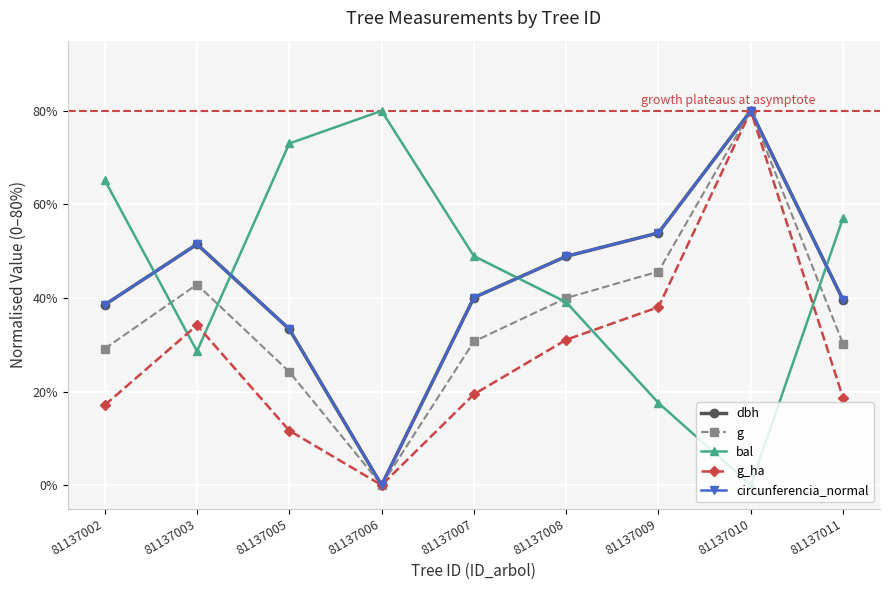

Reading left to right, transcribe all the data shown in this chart.

dbh: 38.5	51.5	33.3	0.0	40.1	48.9	53.9	80.0	39.6
g: 29.2	42.9	24.2	0.0	30.7	40.0	45.7	80.0	30.2
bal: 65.2	28.6	73.0	80.0	49.0	39.1	17.6	0.0	57.1
g_ha: 17.1	34.2	11.7	0.0	19.4	31.1	38.1	80.0	18.6
circunferencia_normal: 38.5	51.5	33.4	0.0	40.1	48.9	53.9	80.0	39.6